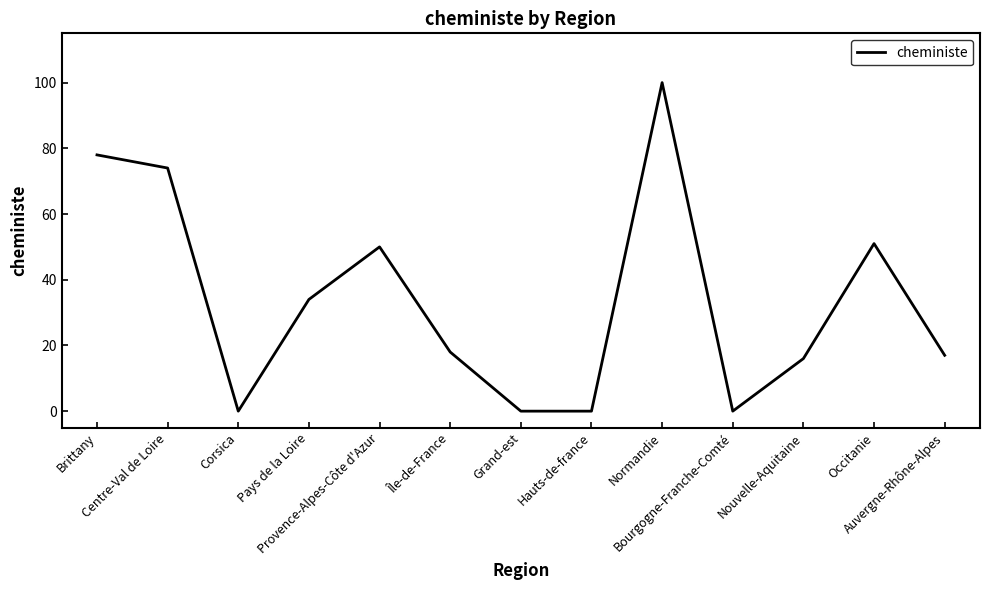

Reading right to left, what are all the values shown in this chart?

Auvergne-Rhône-Alpes=17	Occitanie=51	Nouvelle-Aquitaine=16	Bourgogne-Franche-Comté=0	Normandie=100	Hauts-de-france=0	Grand-est=0	Île-de-France=18	Provence-Alpes-Côte d'Azur=50	Pays de la Loire=34	Corsica=0	Centre-Val de Loire=74	Brittany=78